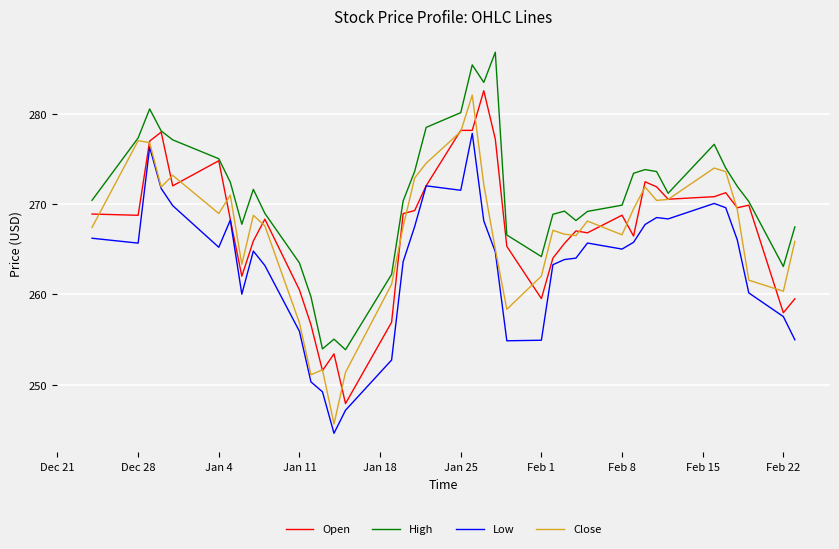

What is the minimum value shown in the chart?

244.6